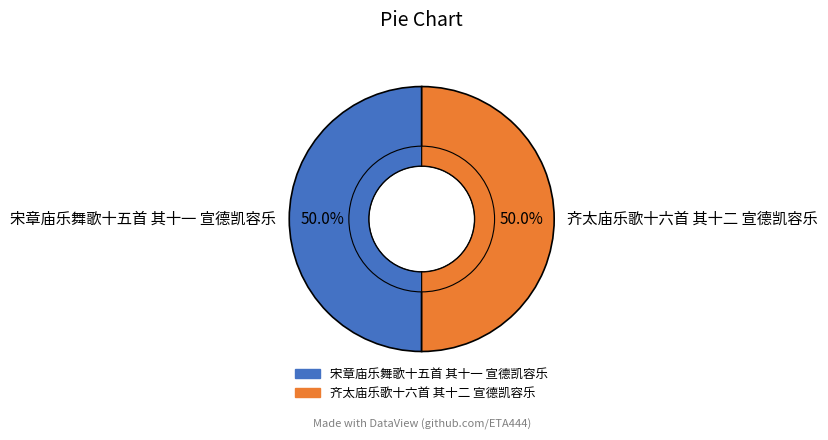

Between 宋章庙乐舞歌十五首 其十一 宣德凯容乐 and 齐太庙乐歌十六首 其十二 宣德凯容乐, which is larger?

齐太庙乐歌十六首 其十二 宣德凯容乐